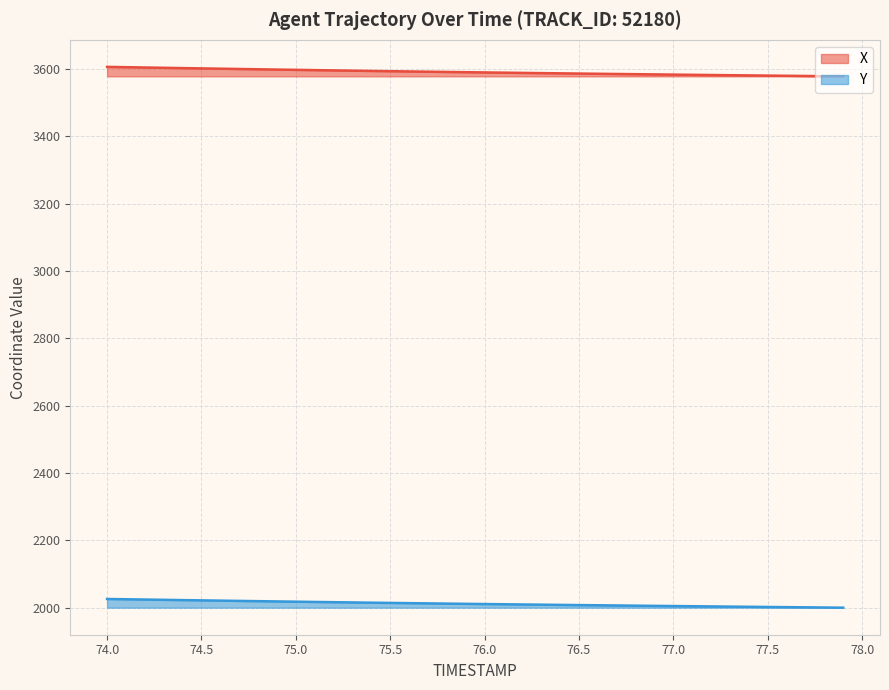

Rank the series by their maximum value, from highest to lowest.

X, Y